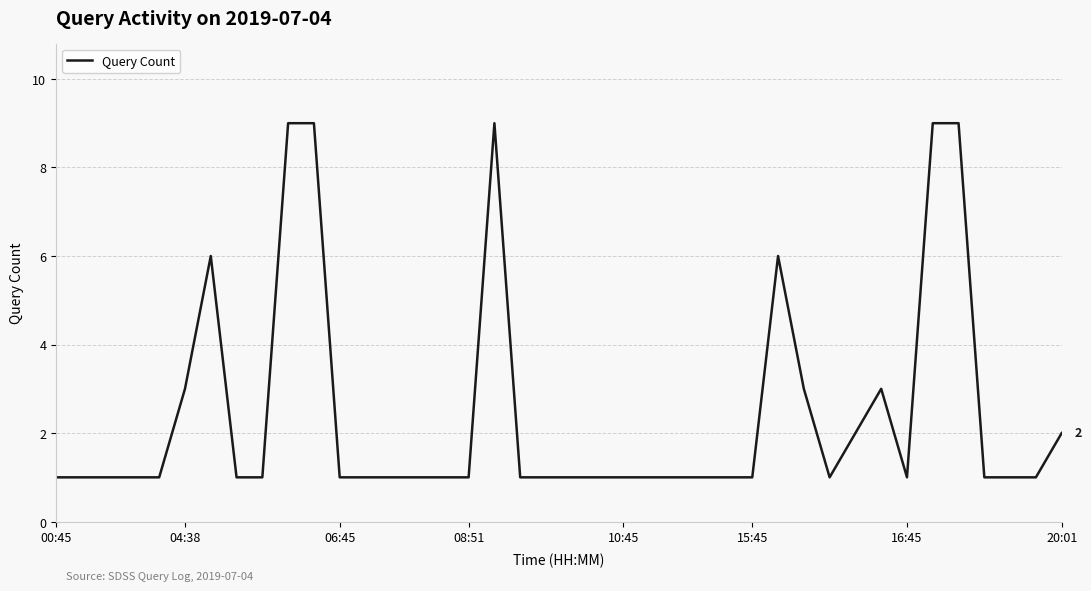

What is the maximum value shown in the chart?

9